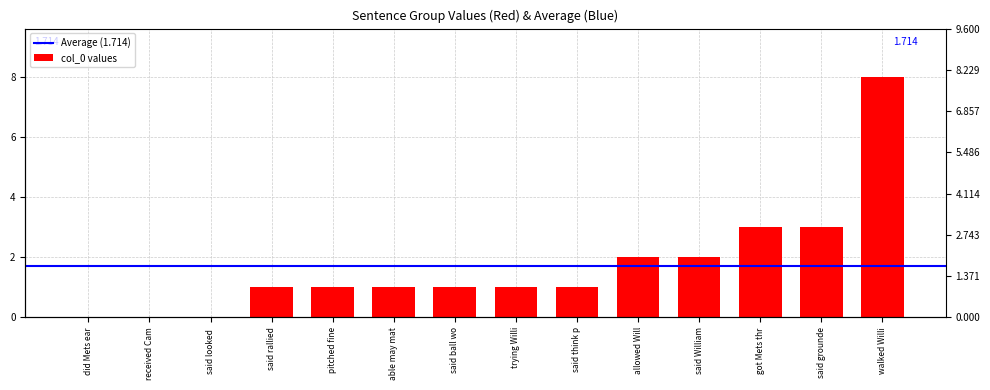

Does the chart contain any negative values?

No